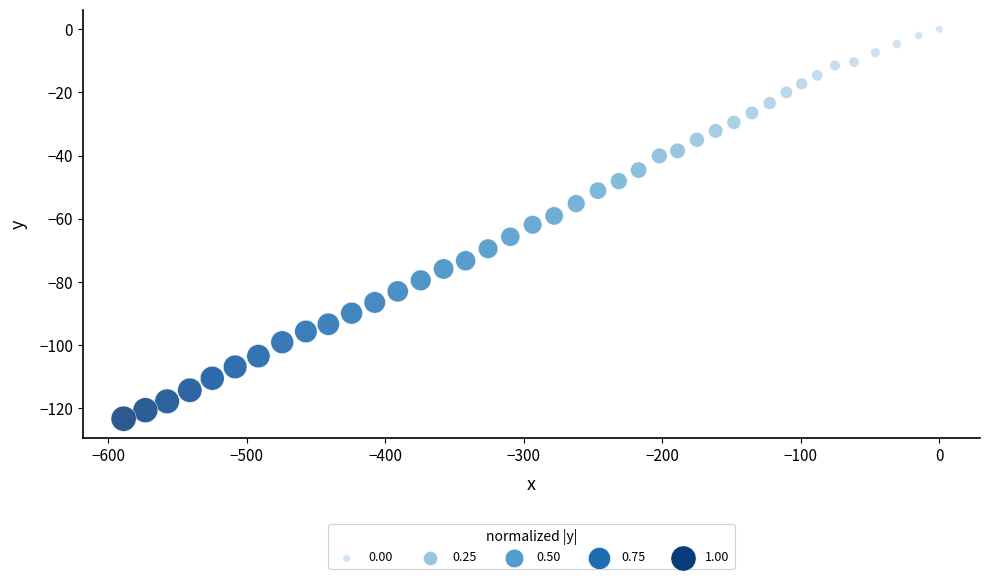

What is the range of X values (max minus min)?

588.8